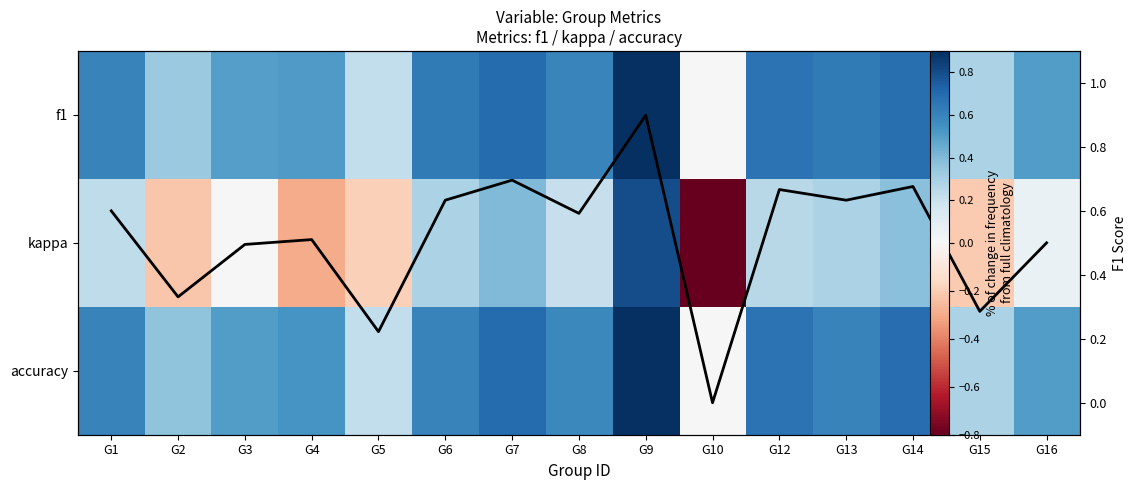

Which has a higher value, G2 or G14?

G14